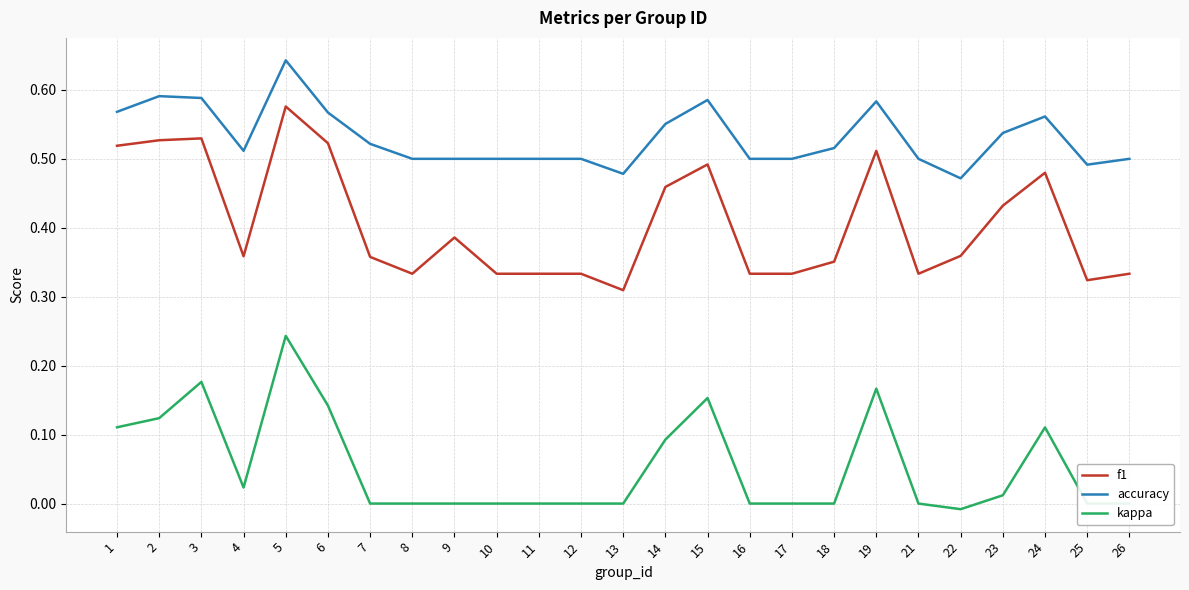

Which series changed the most between 7 and 14?

f1